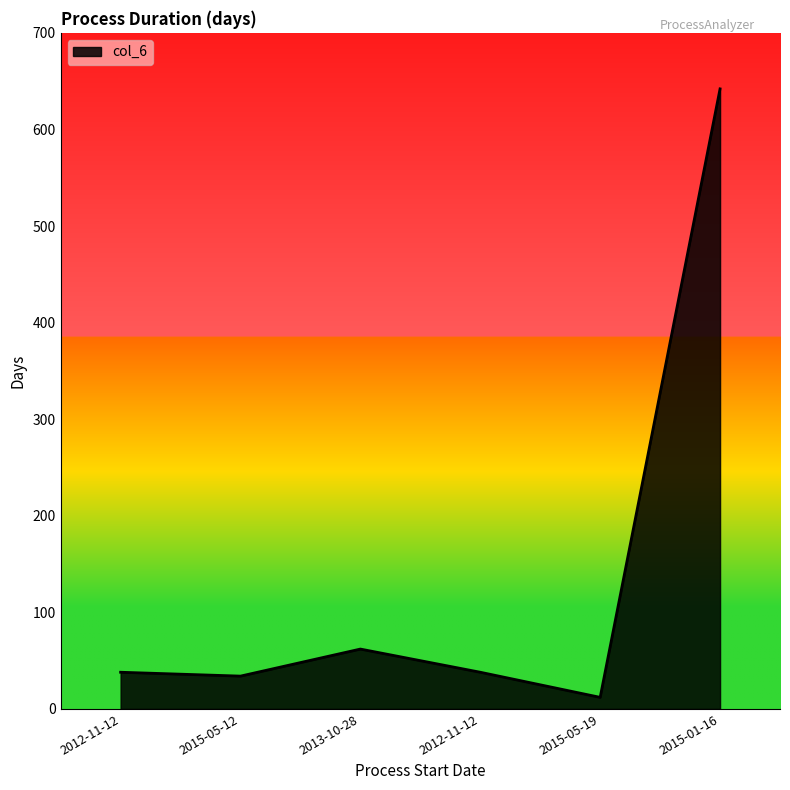

How many lines are shown in the chart?

1